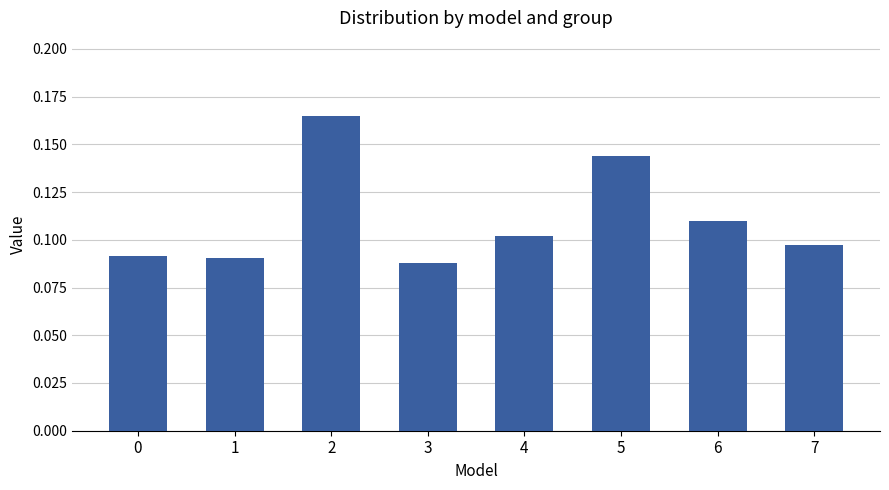

Count the number of data series in this chart.

1